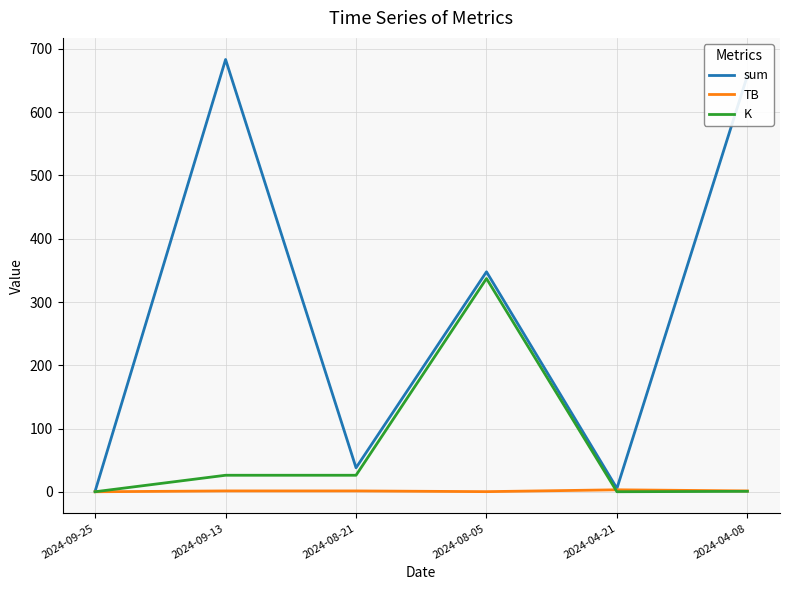

Read the TB value at 2024-09-25.

0.1